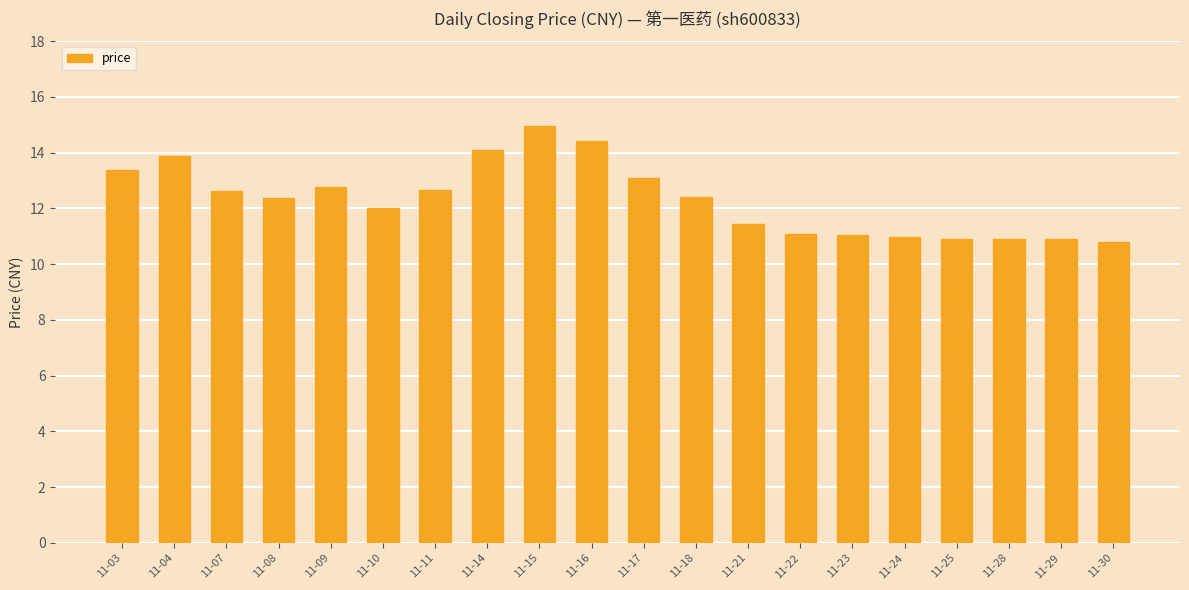

Where is the data nearest to the value 12?

11-10